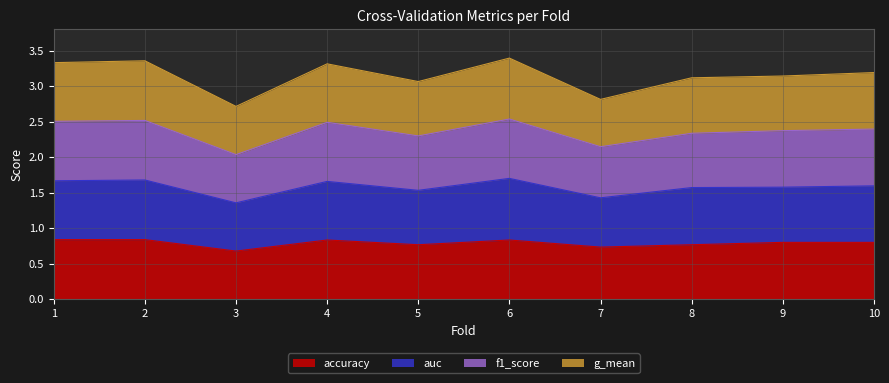

The accuracy series shows 1.5 at 6. True or false?

False